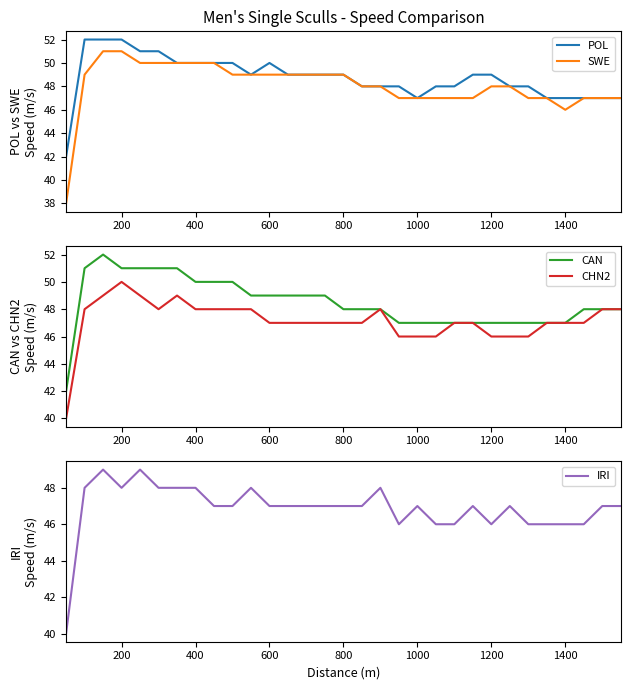

True or false: SWE and CAN cross at least once.

False